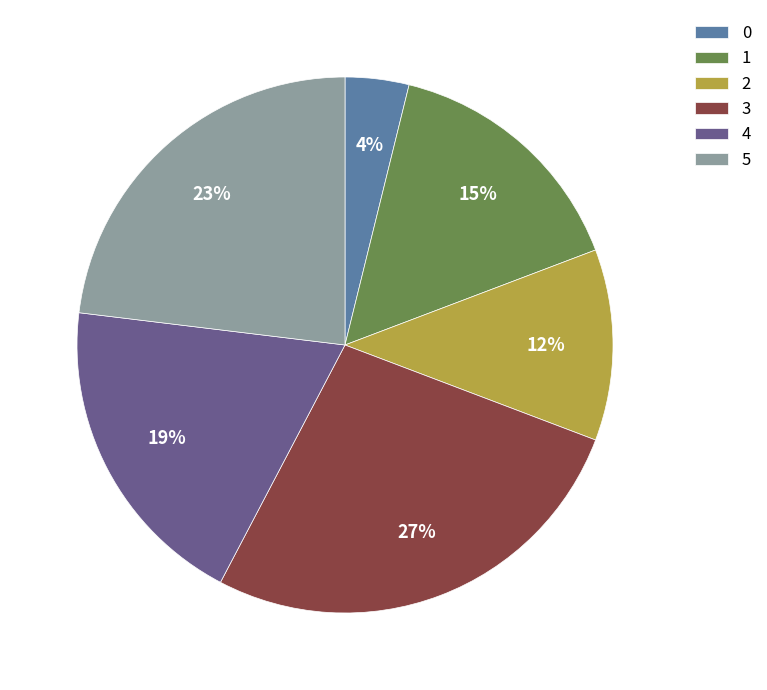

True or false: 1 accounts for 15% of the total.

True